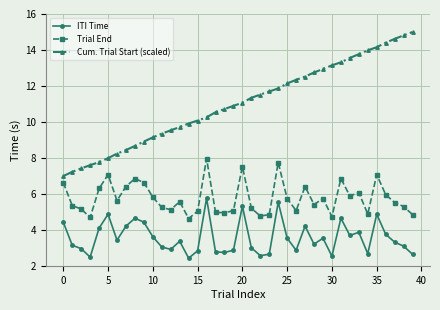

Is this an area chart (filled region under the line)?

No